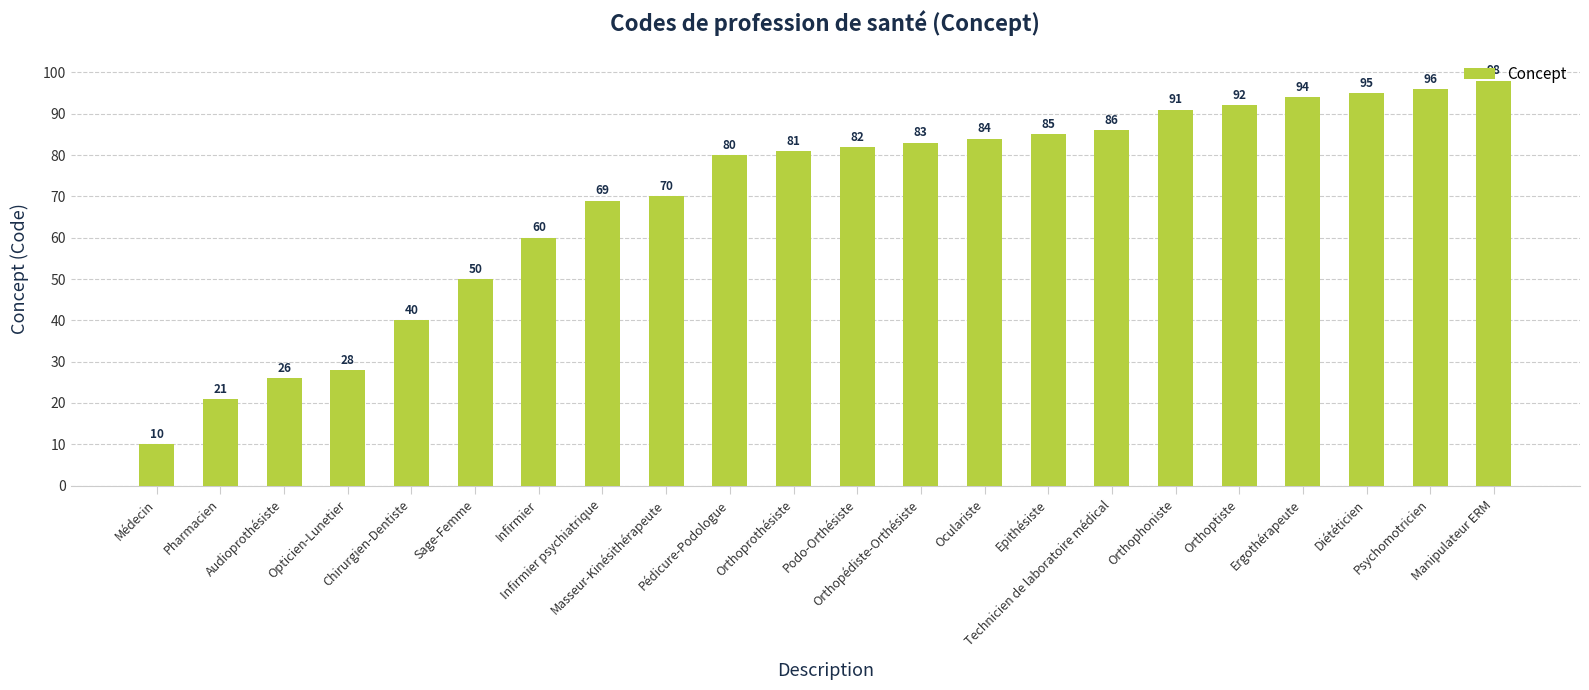

What is the change in value from Médecin to Masseur-Kinésithérapeute?

+60